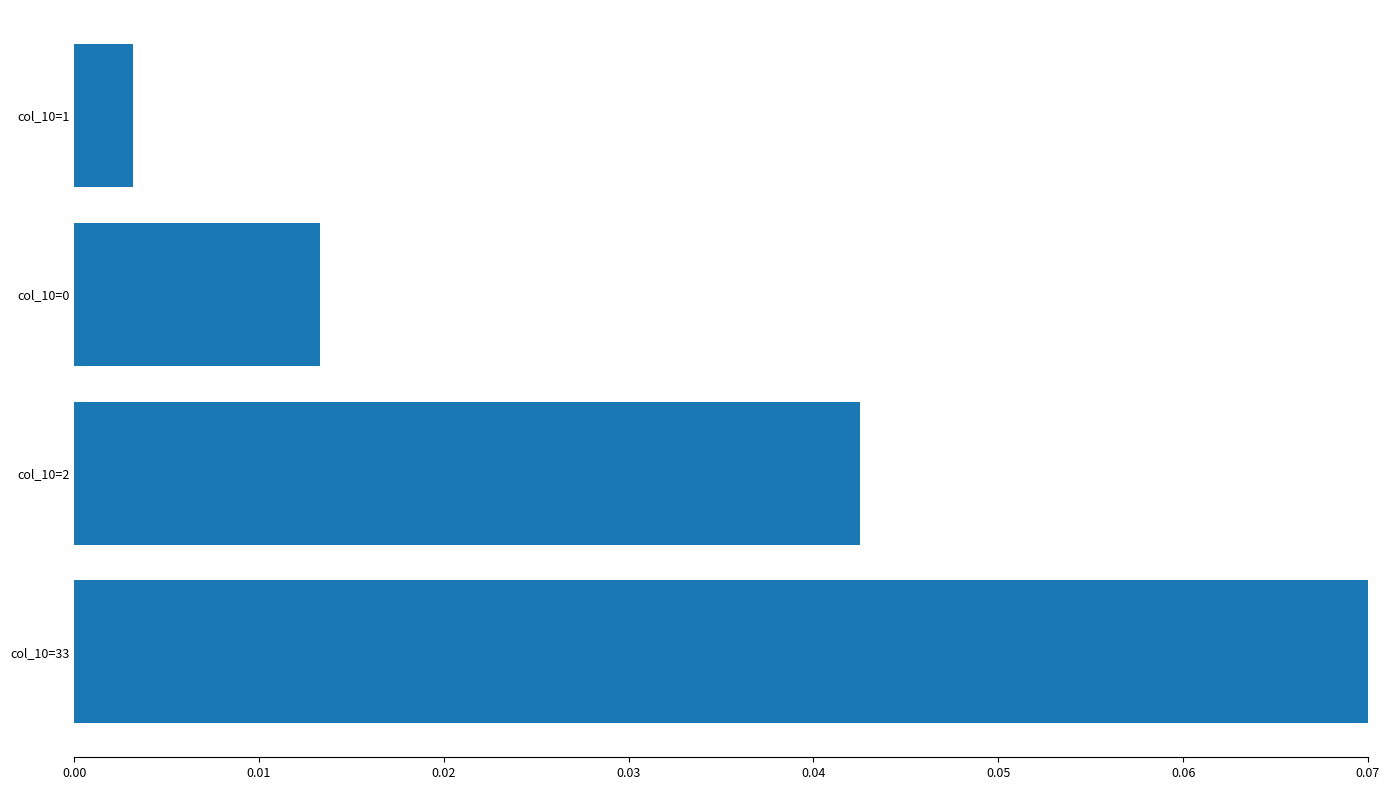

Is it true that the value at col_10=33 is 0.3?

False